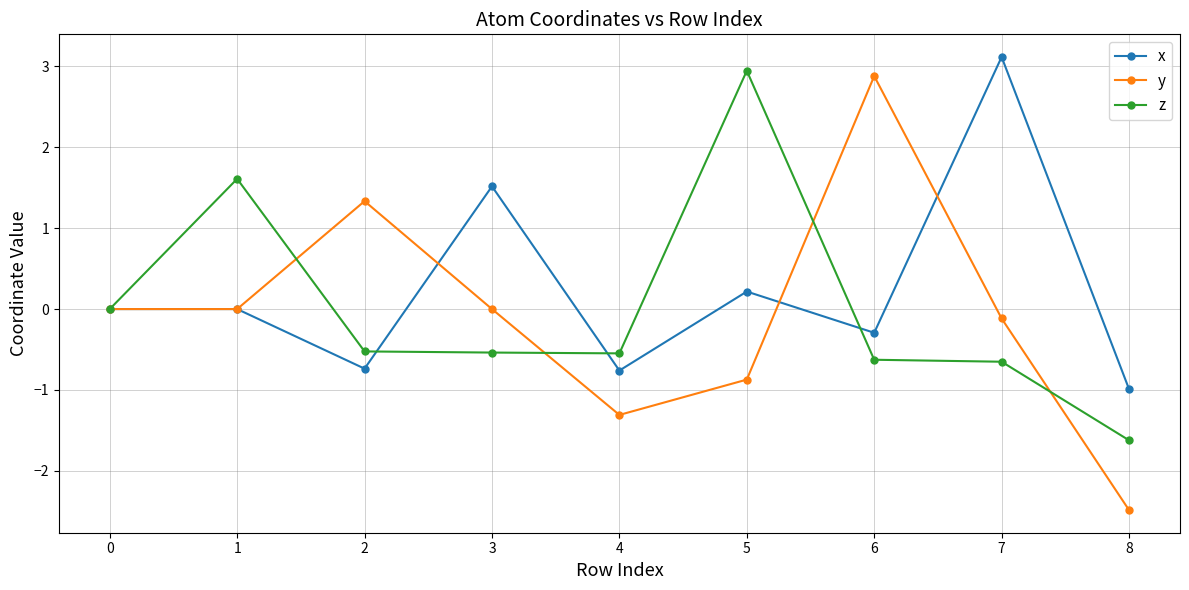

What is the difference between the z values at 0 and 8?

1.6